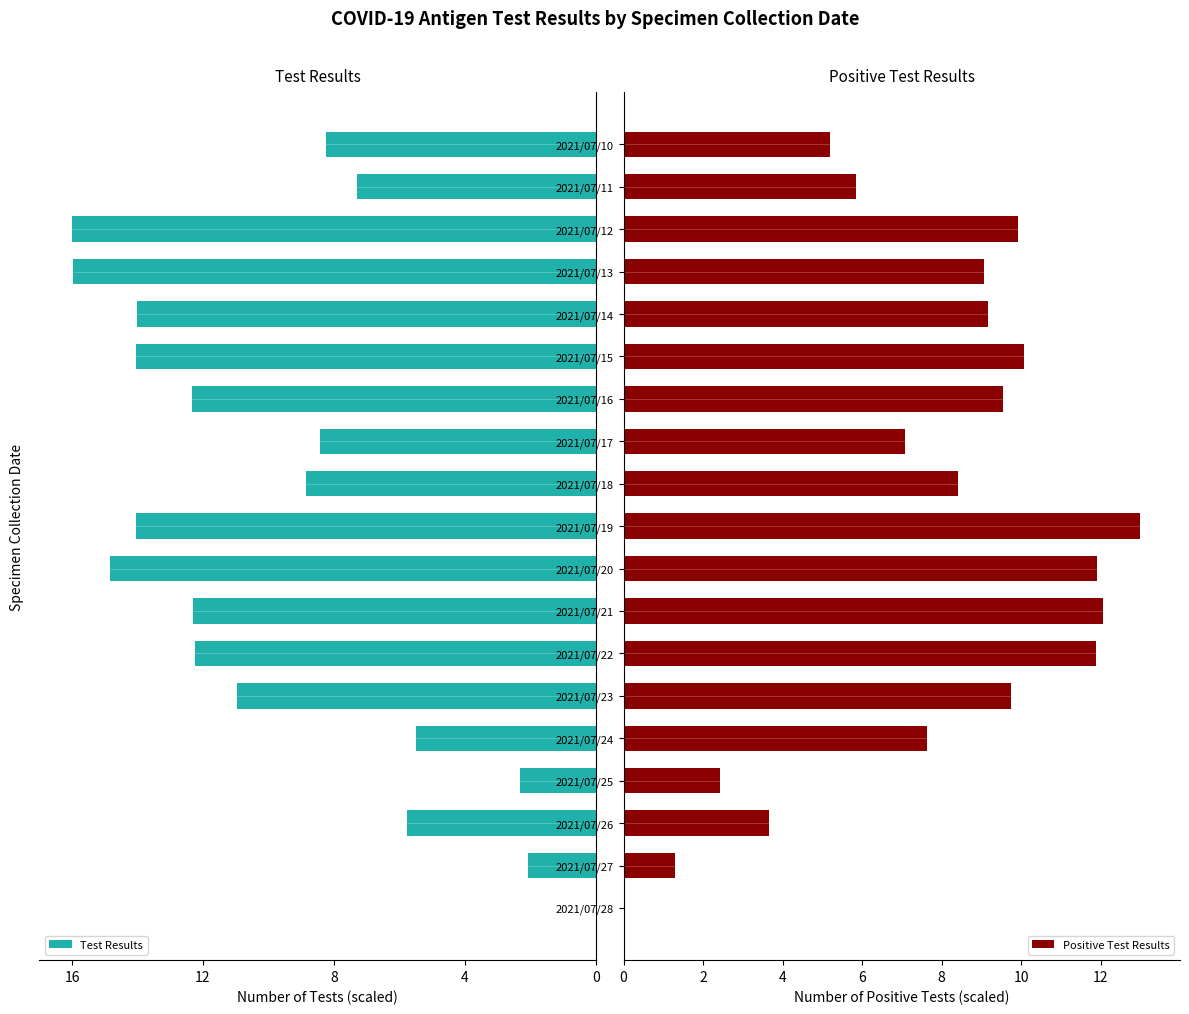

The Positive Test Results series shows 7.6 at 2021/07/10. True or false?

False